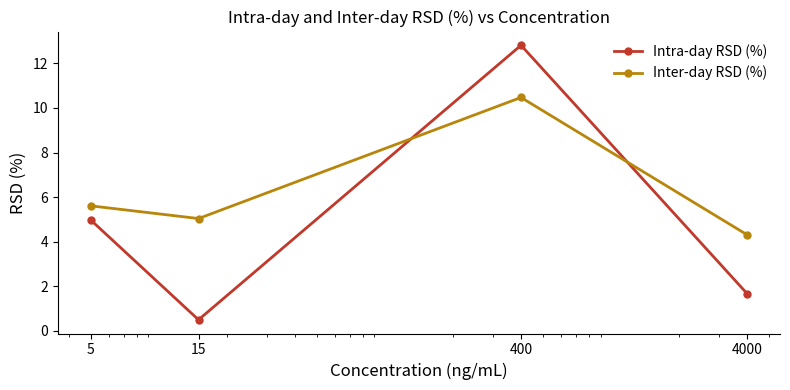

Which series has the largest range (max minus min)?

Intra-day RSD (%)